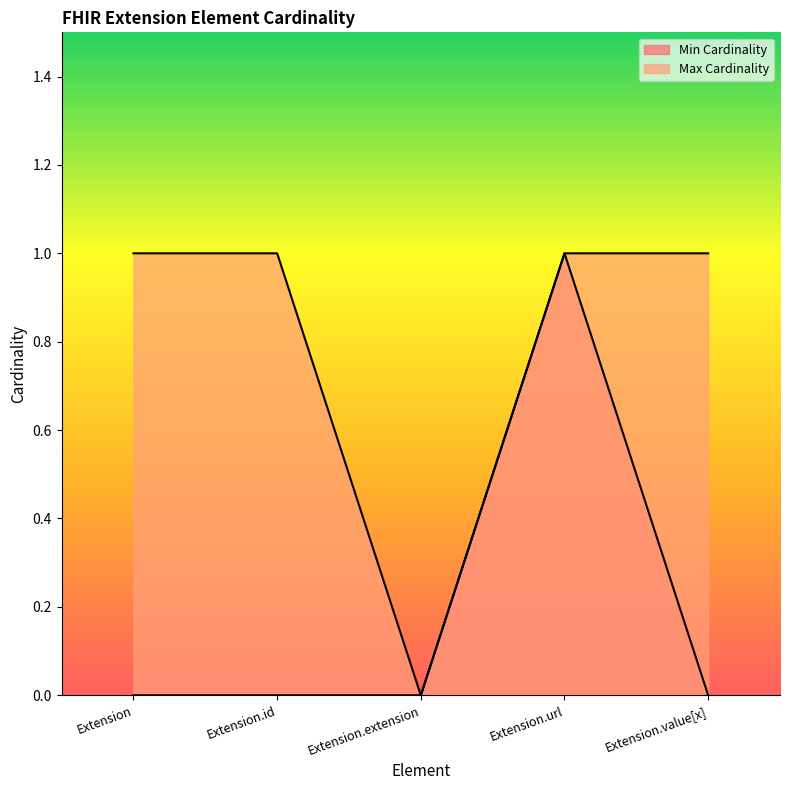

What is the label of the 4th point from the right?

Extension.id